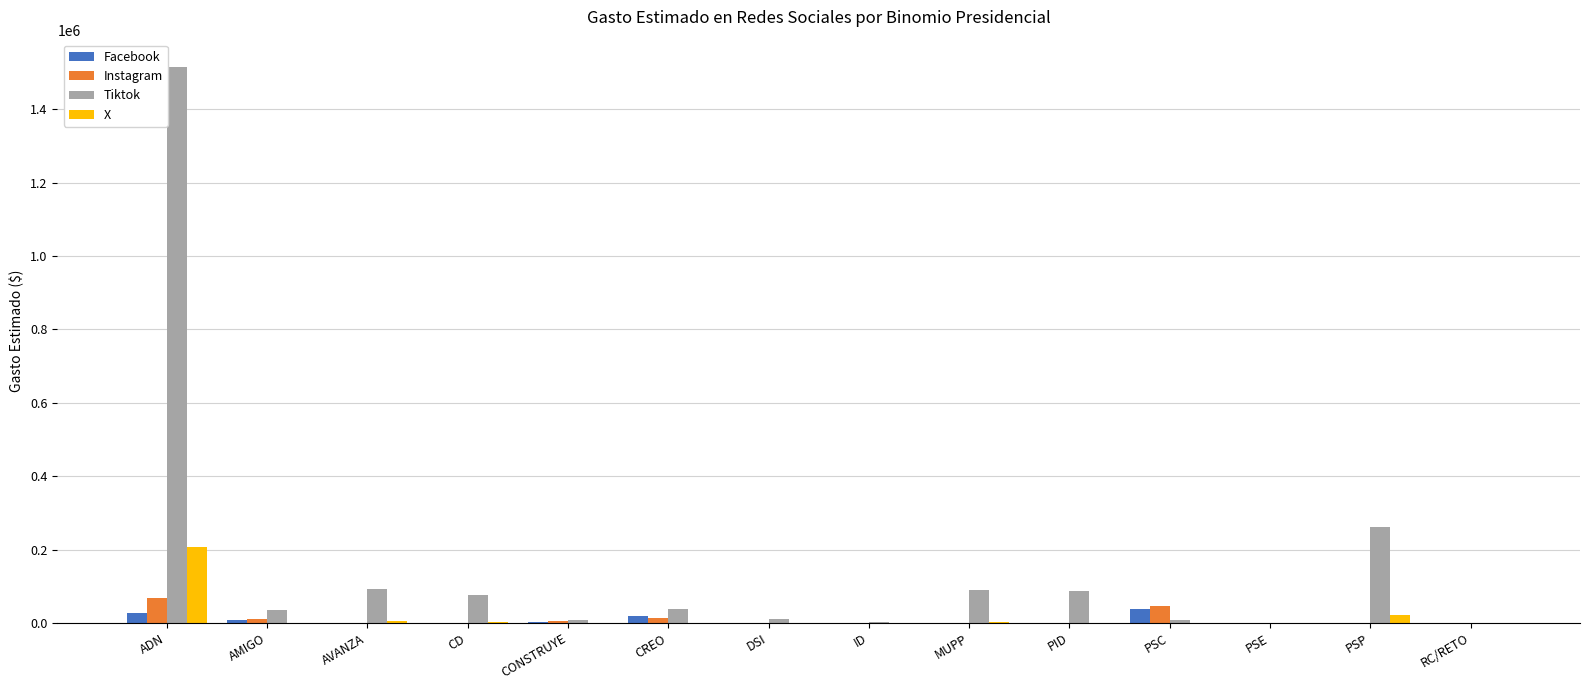

What is the sum of all Facebook values?

93069.5